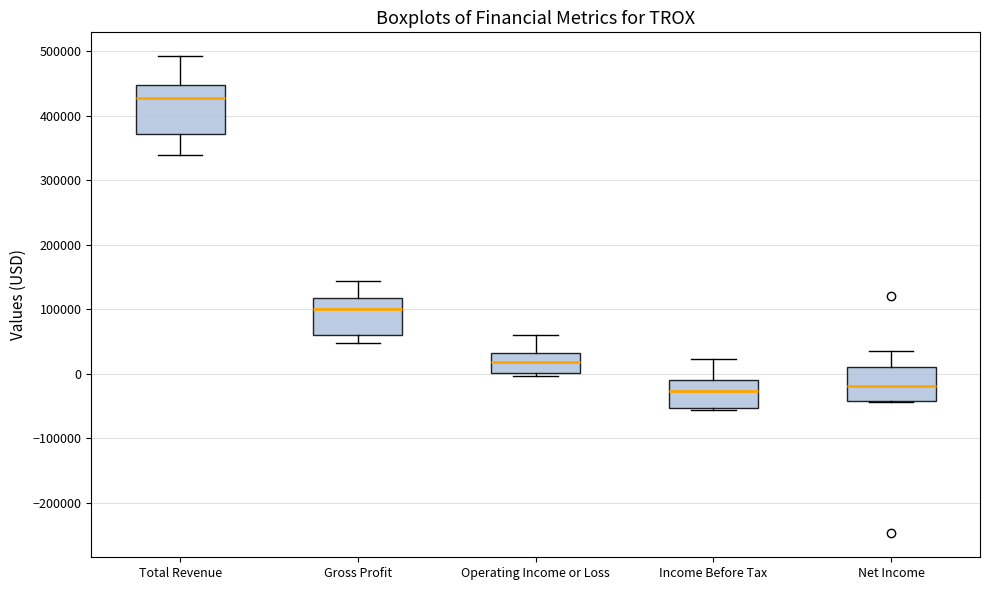

Which box is the tallest, from its lower edge to its upper edge?

Total Revenue